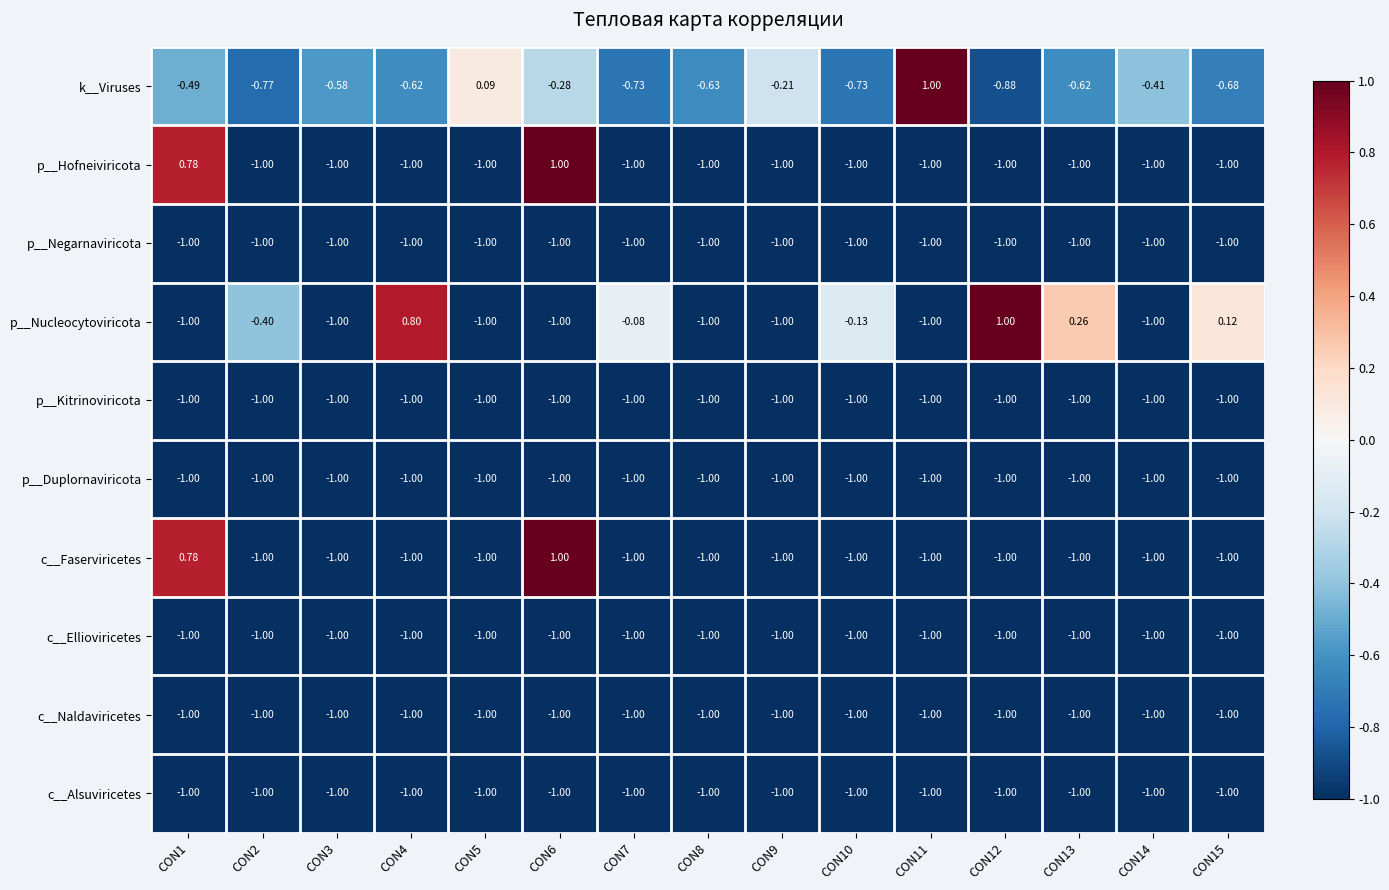

How many series are shown in this chart?

10